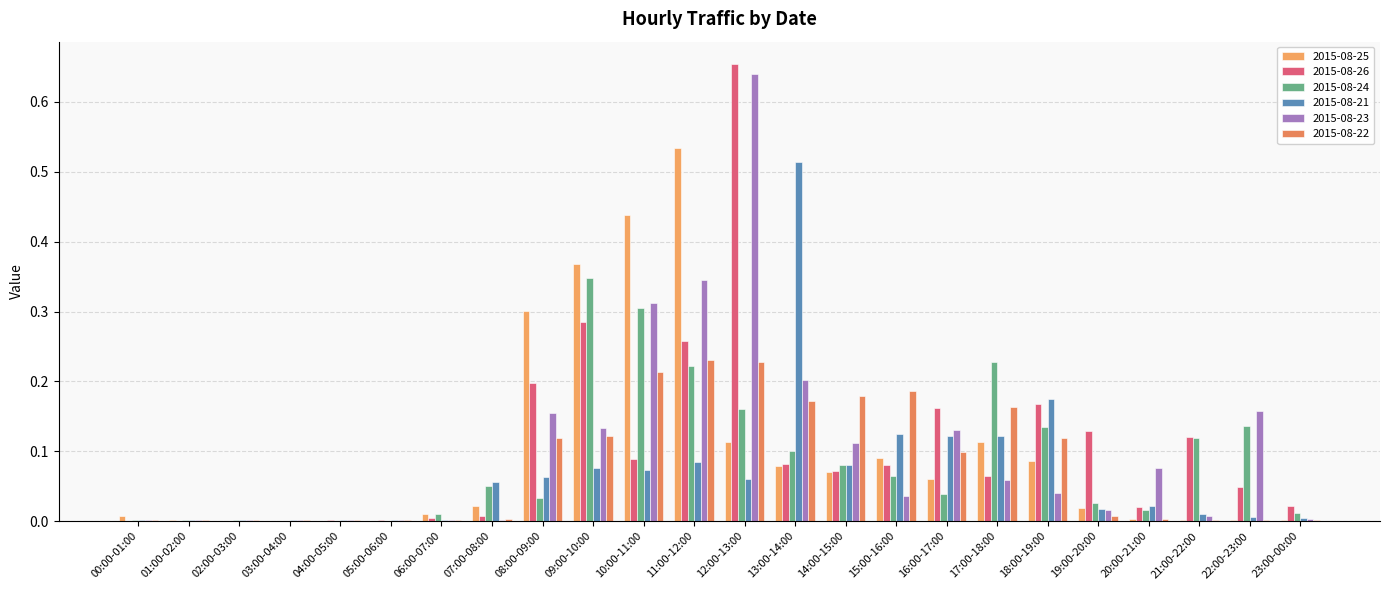

Are the bars grouped side by side (vs. stacked)?

Yes